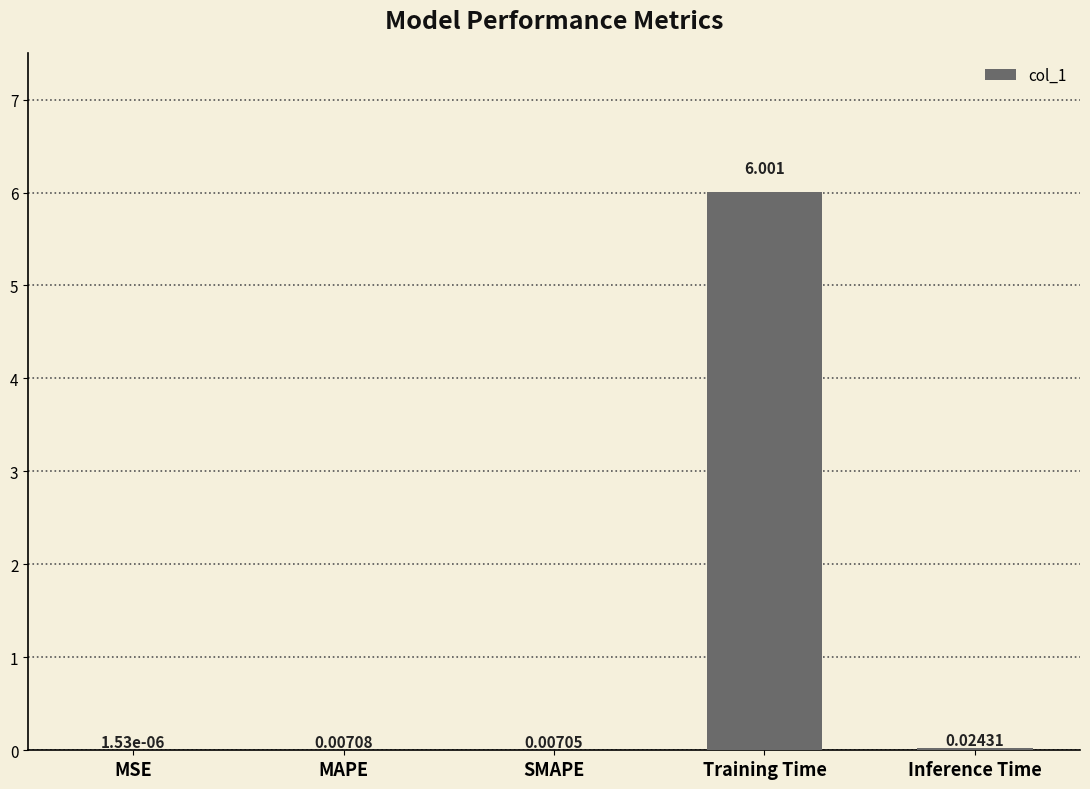

Are the bars grouped side by side (vs. stacked)?

No